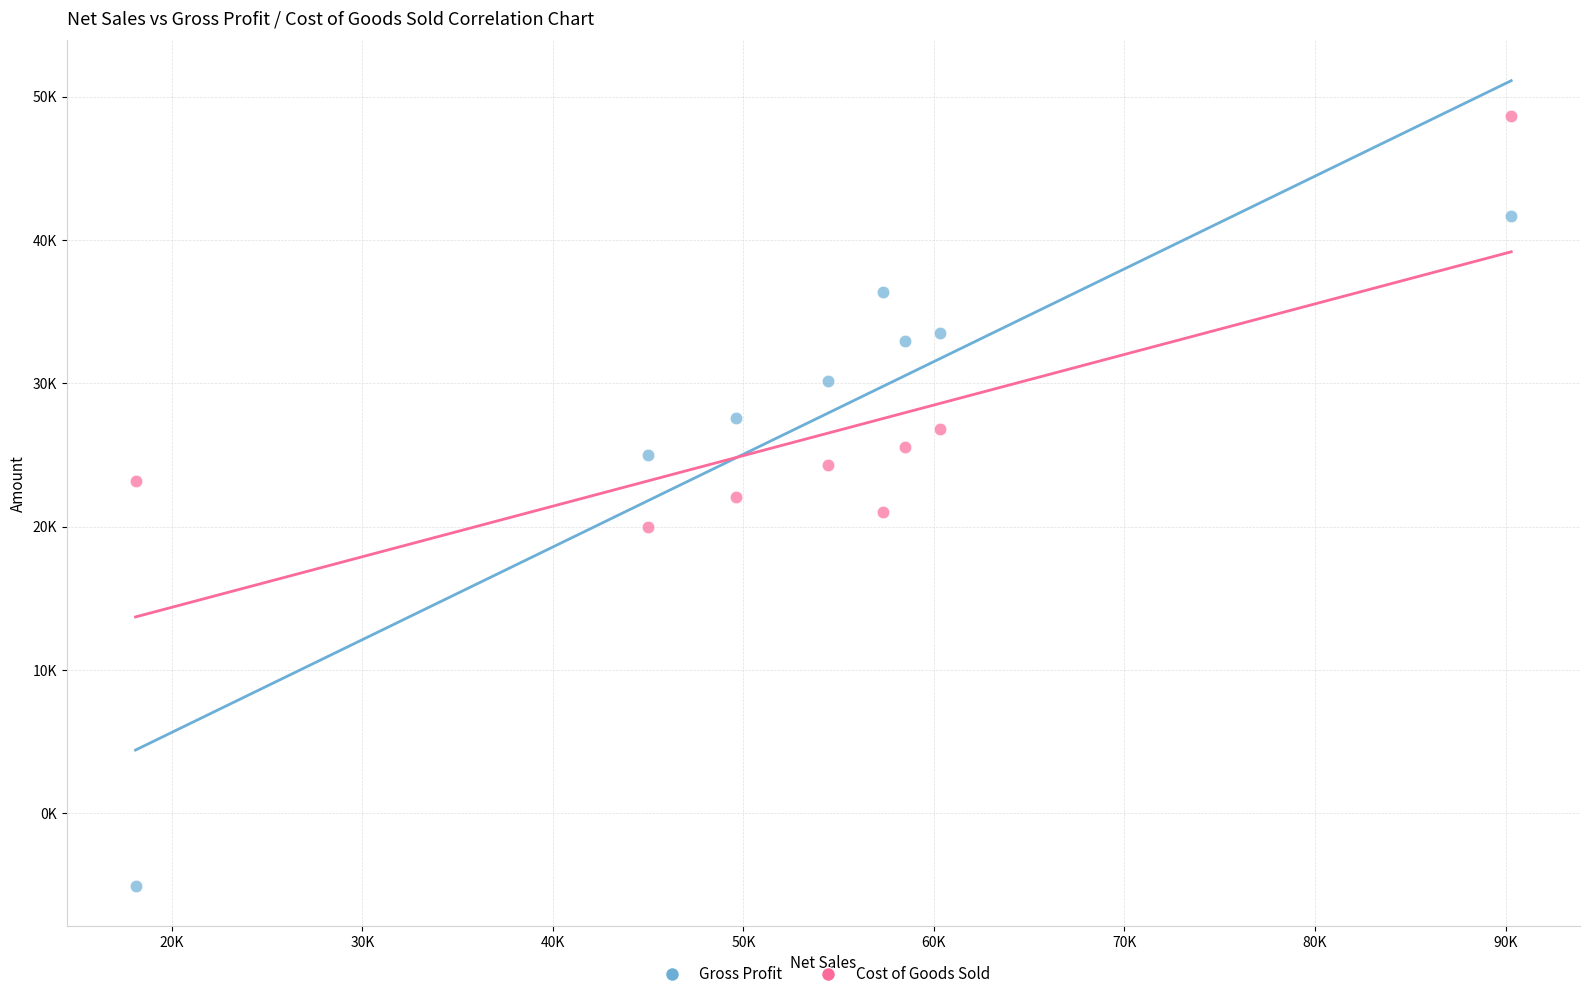

Which series has the widest spread of Y values?

Gross Profit